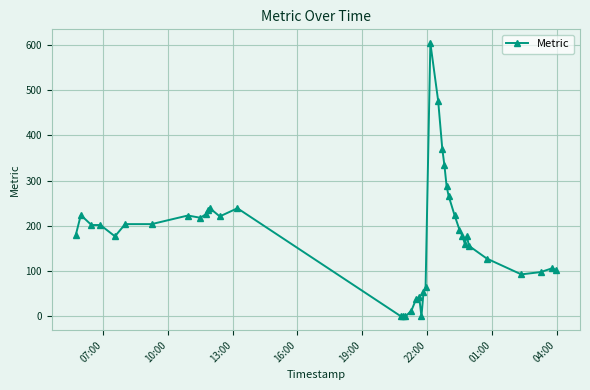

True or false: the data has more than 0 interior local peaks.

True